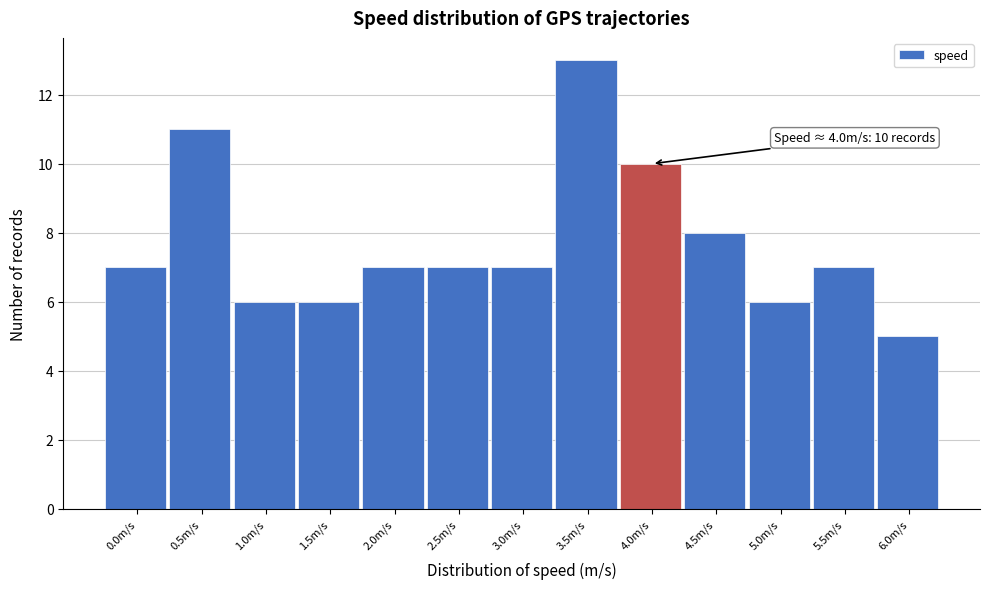

Reading right to left, list all the values displayed in this chart.

6.0m/s=5	5.5m/s=7	5.0m/s=6	4.5m/s=8	4.0m/s=10	3.5m/s=13	3.0m/s=7	2.5m/s=7	2.0m/s=7	1.5m/s=6	1.0m/s=6	0.5m/s=11	0.0m/s=7